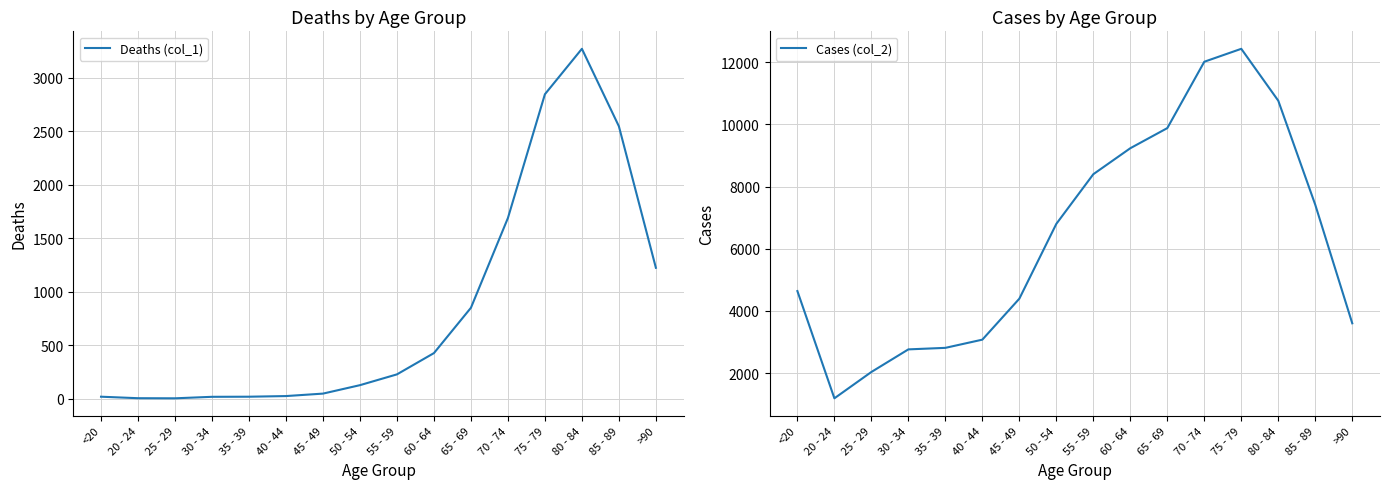

Does the chart have visible grid lines?

Yes